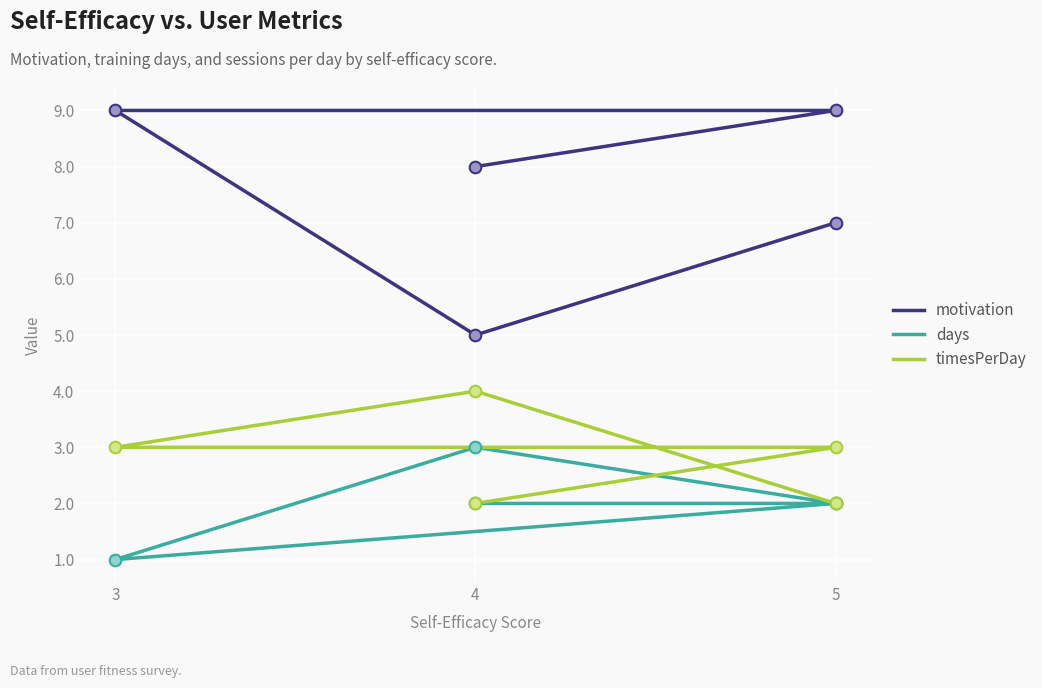

Which series has the widest spread of Y values?

motivation